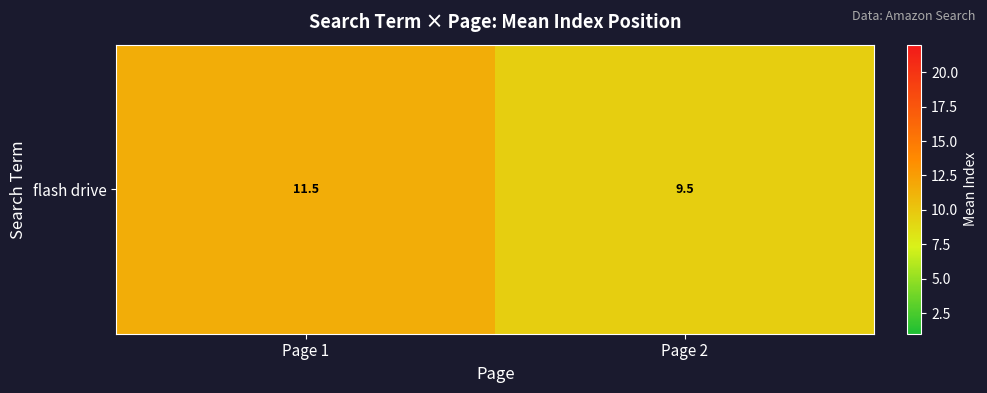

Reading right to left, what are all the values shown in this chart?

Page 2=9.5	Page 1=11.5